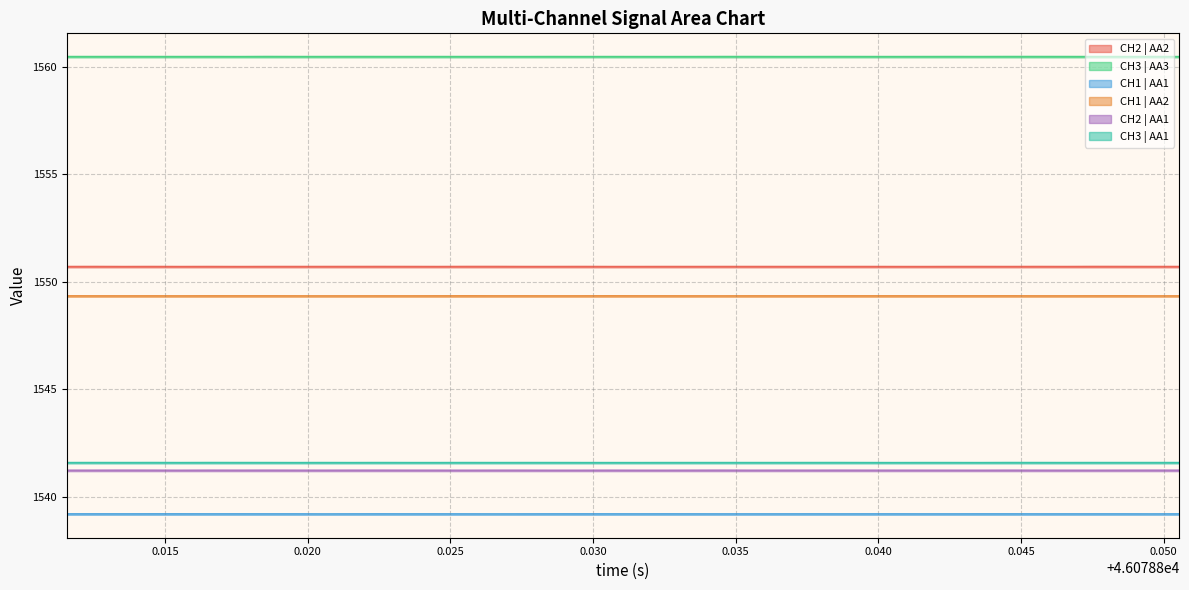

What is the highest value of the CH1 | AA1 series?

1539.2